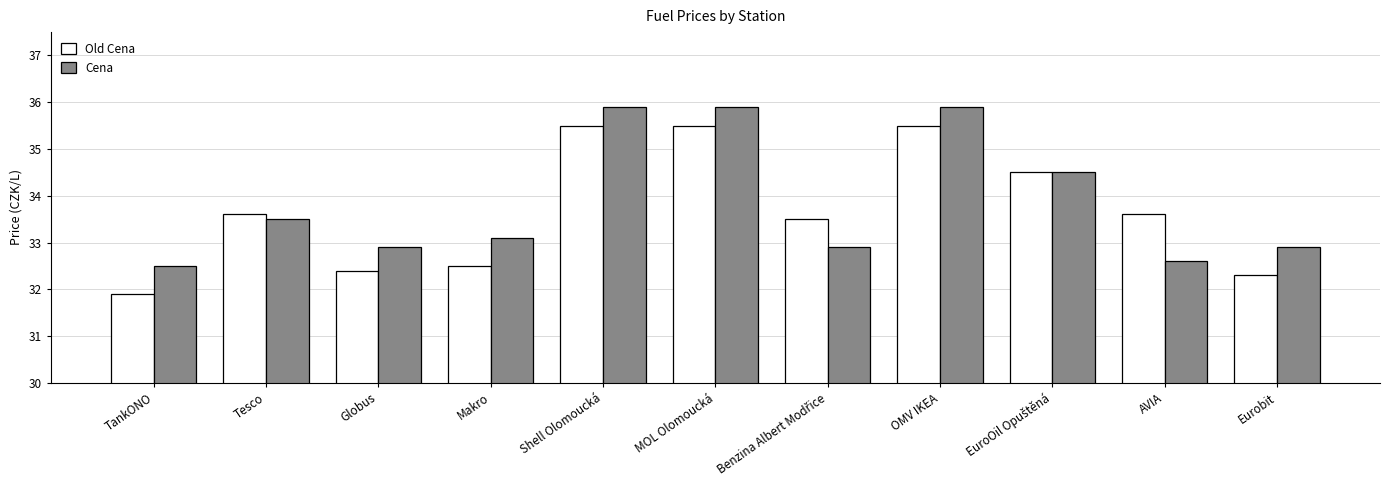

What is the maximum value for Cena?

35.9